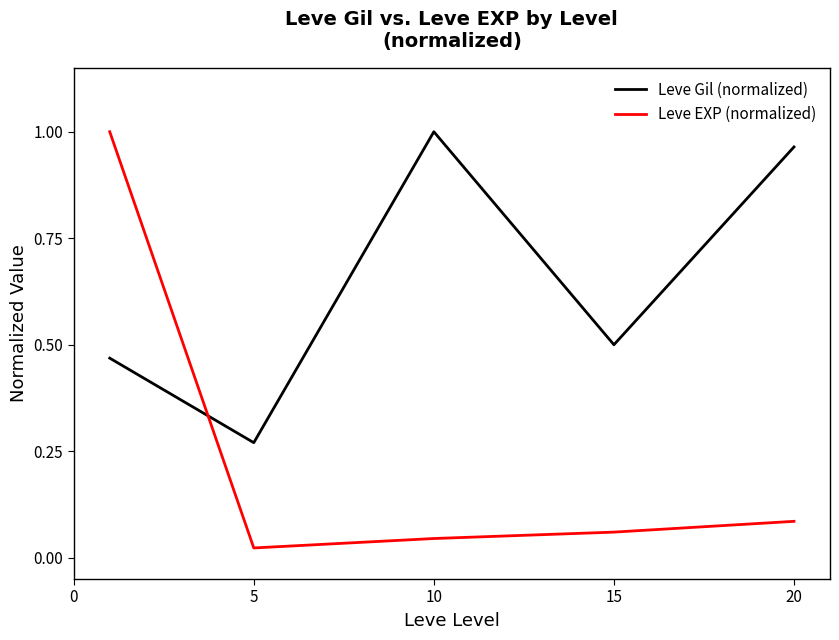

How many intersections are there between Leve EXP (normalized) and Leve Gil (normalized)?

1